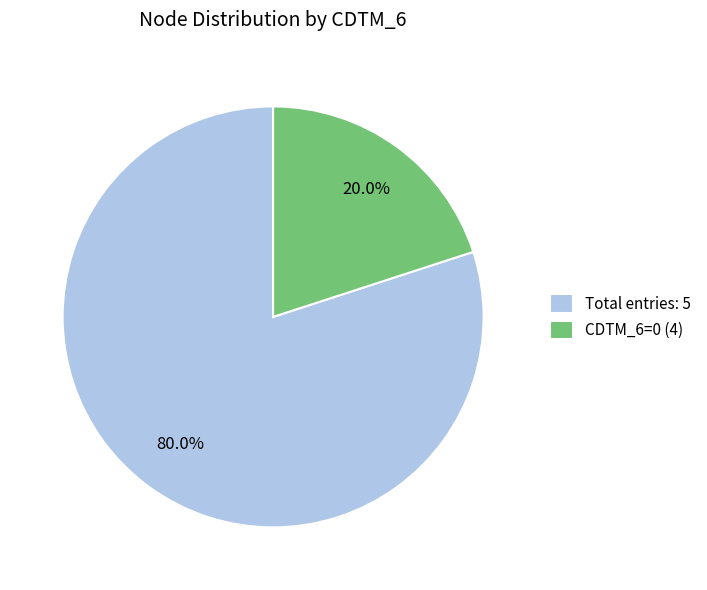

Is there any slice that represents more than half of the pie?

Yes